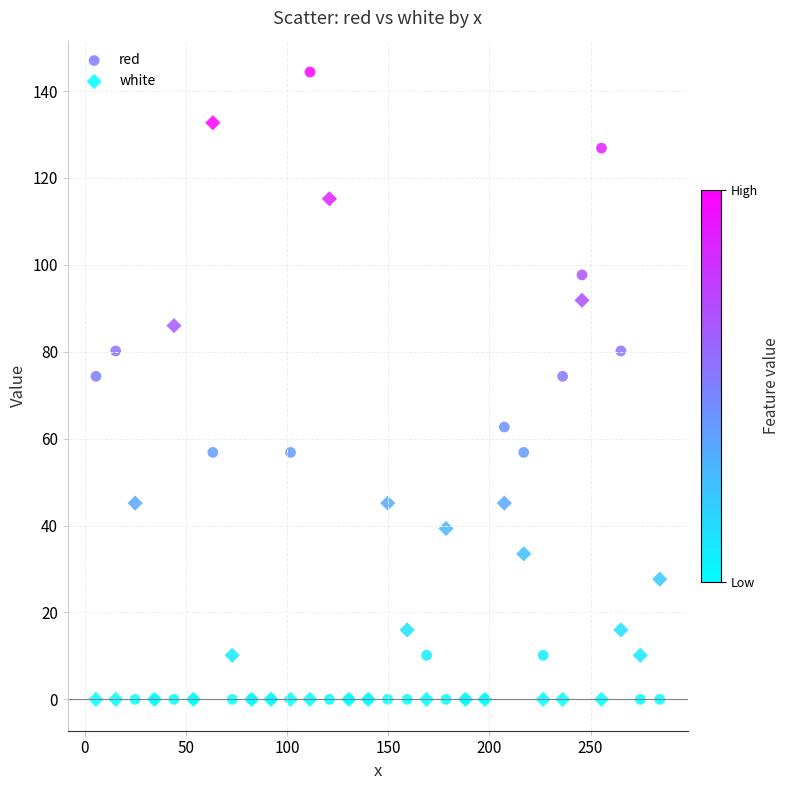

Which series contains the highest Y value?

red